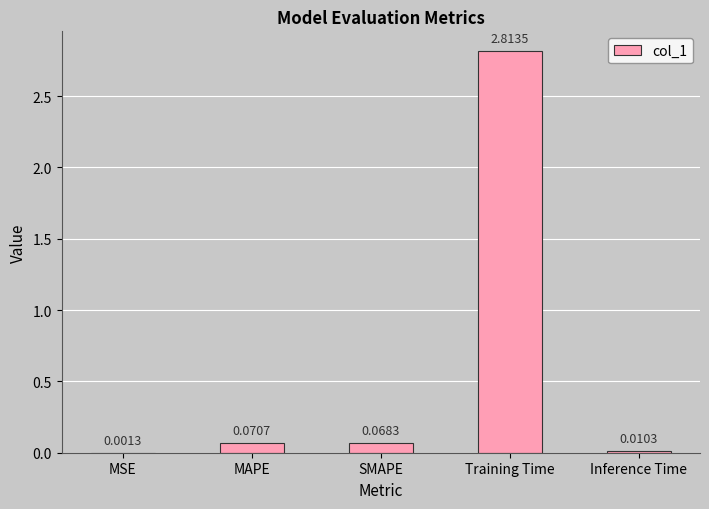

What is the sum of all values?

3.0